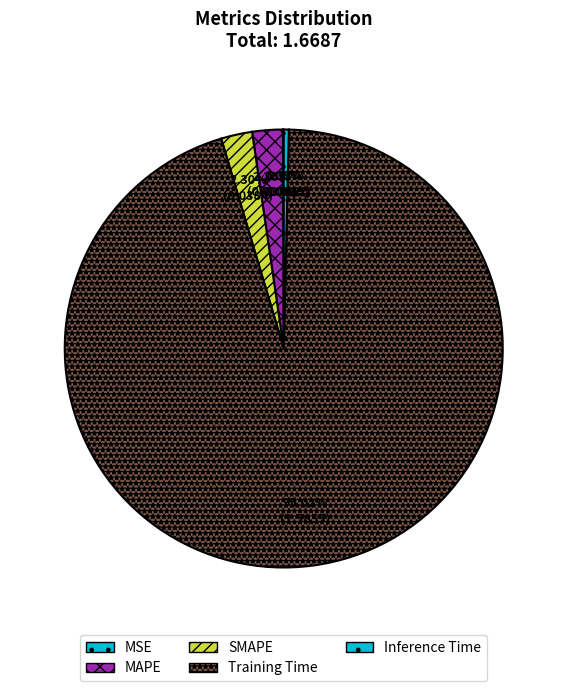

Count the number of slices in the pie.

5